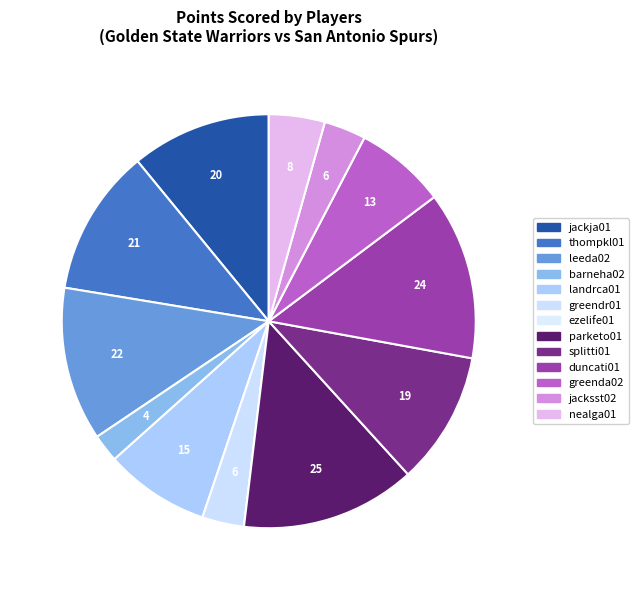

Does leeda02 represent more than half of the total?

No